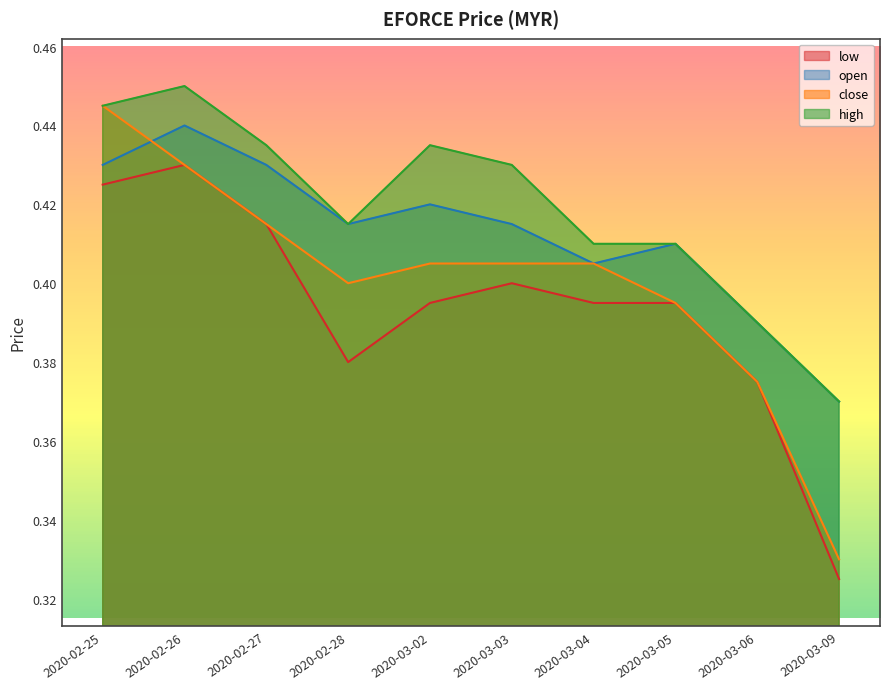

Reading left to right, transcribe all the data shown in this chart.

open: 0.4	0.4	0.4	0.4	0.4	0.4	0.4	0.4	0.4	0.4
high: 0.4	0.5	0.4	0.4	0.4	0.4	0.4	0.4	0.4	0.4
low: 0.4	0.4	0.4	0.4	0.4	0.4	0.4	0.4	0.4	0.3
close: 0.4	0.4	0.4	0.4	0.4	0.4	0.4	0.4	0.4	0.3